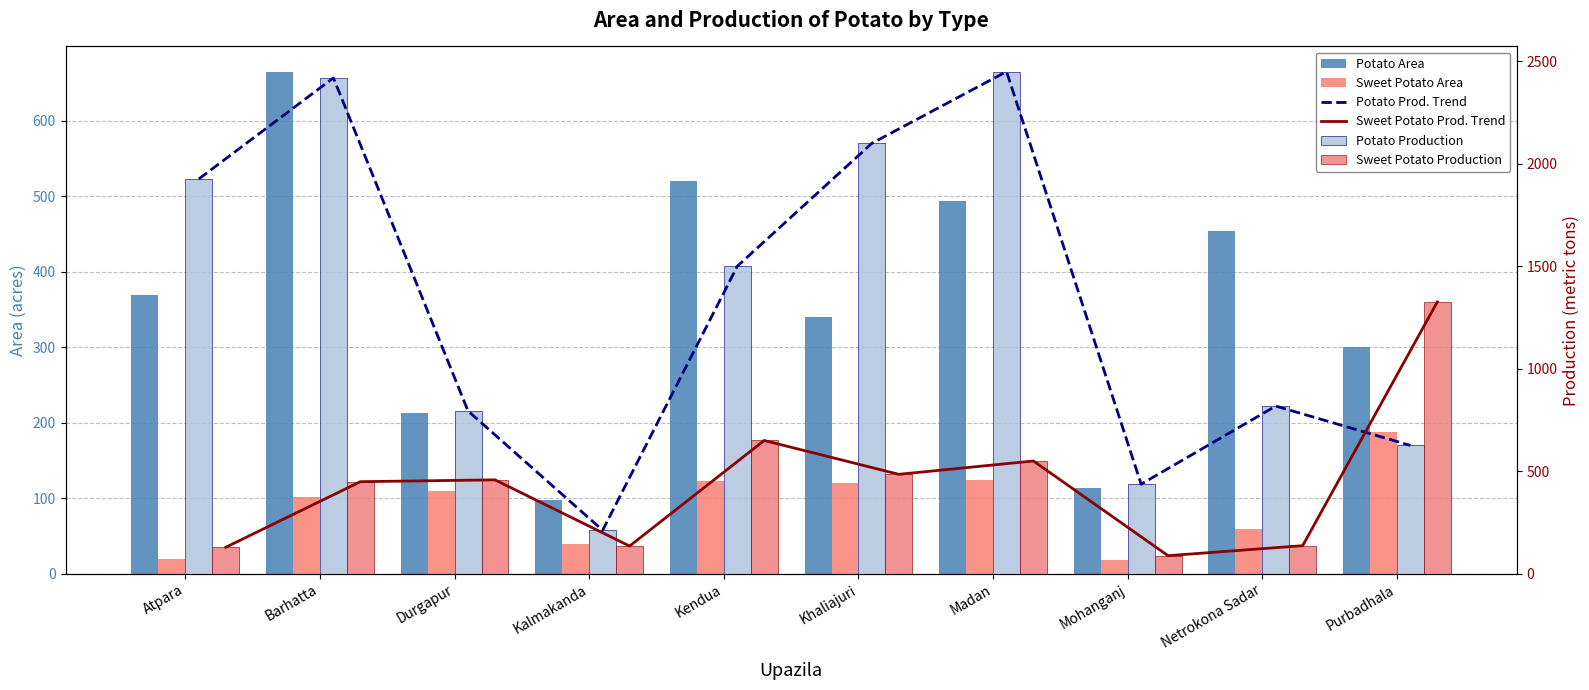

What is the difference between the Potato Prod. Trend values at Netrokona Sadar and Kendua?

682